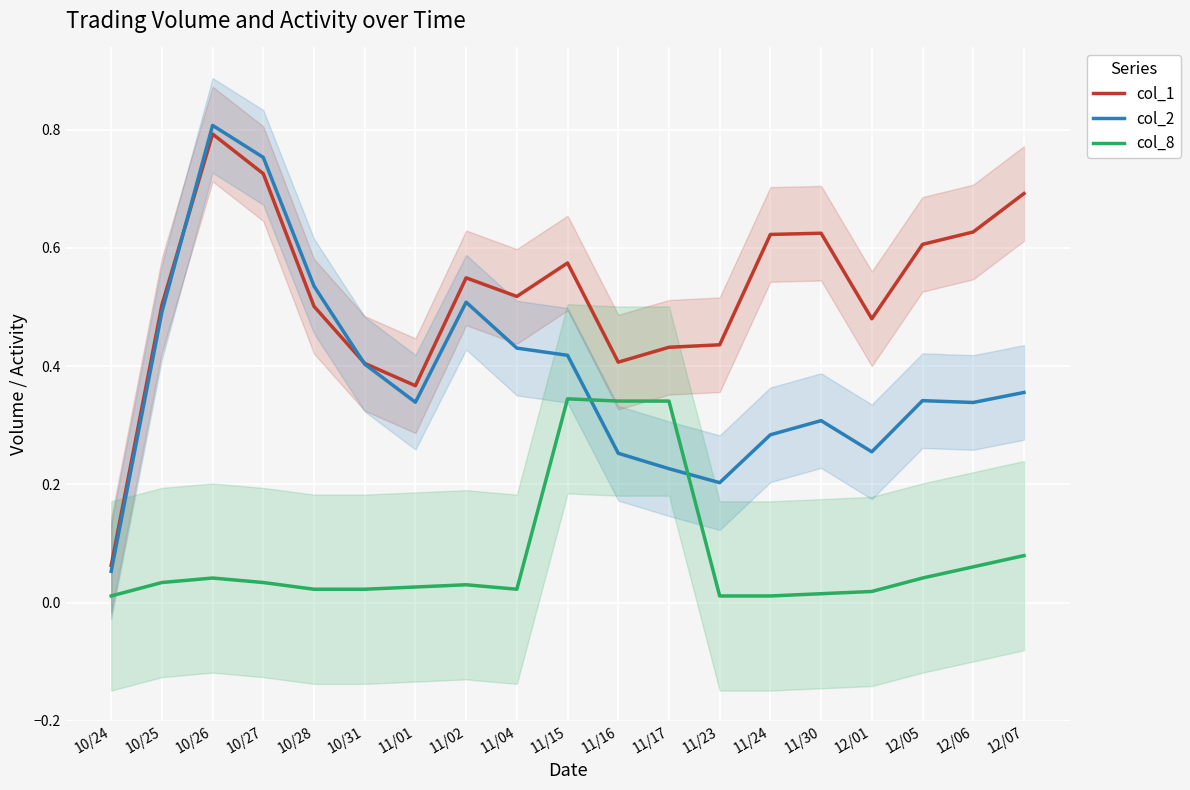

What is the average value of the col_8 series?

0.1